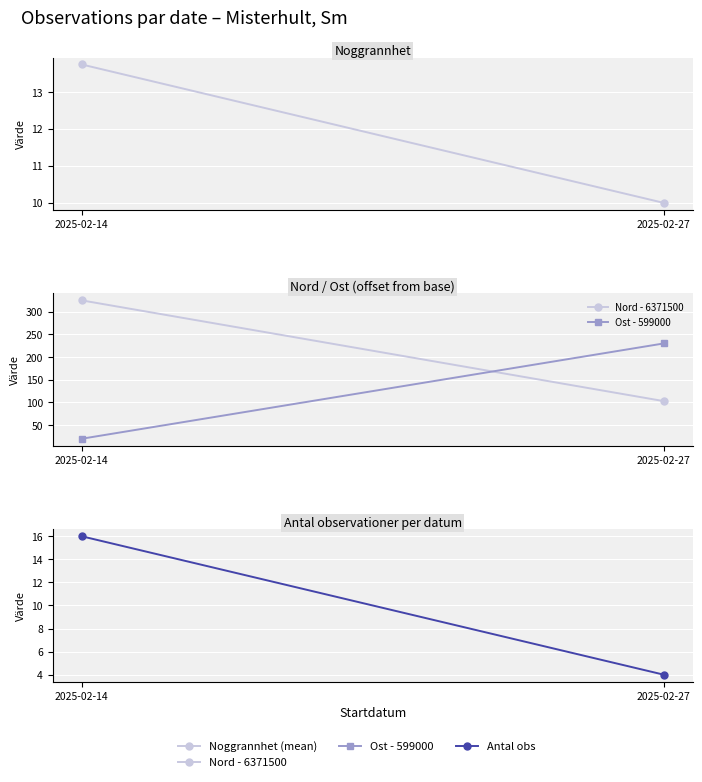

How many values in the Nord - 6371500 series are below 325?

1